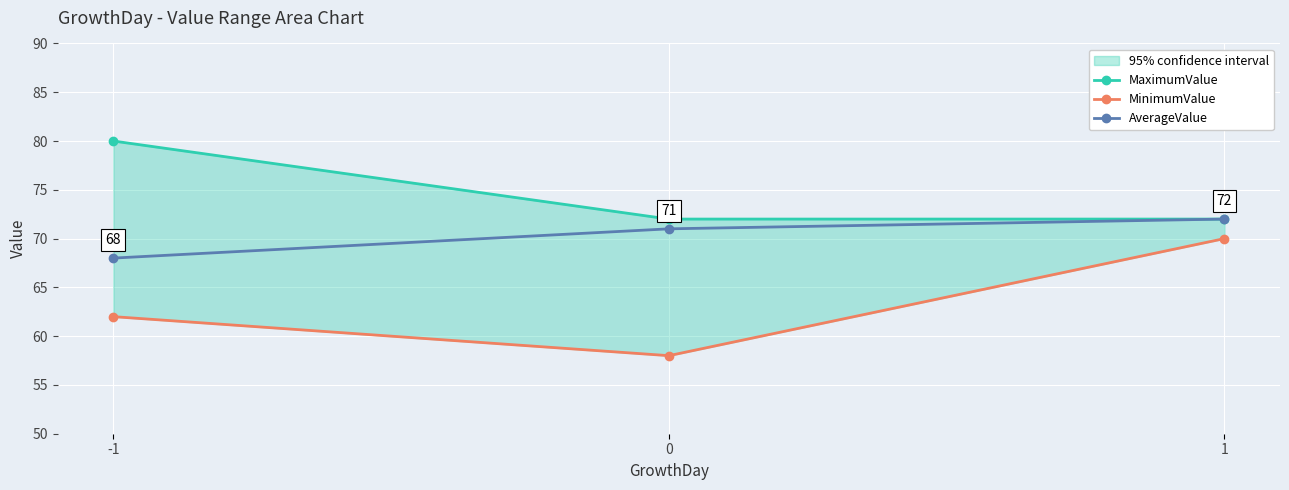

Reading left to right, what are all the values shown in this chart?

MaximumValue: -1=80	0=72	1=72
MinimumValue: -1=62	0=58	1=70
AverageValue: -1=68	0=71	1=72